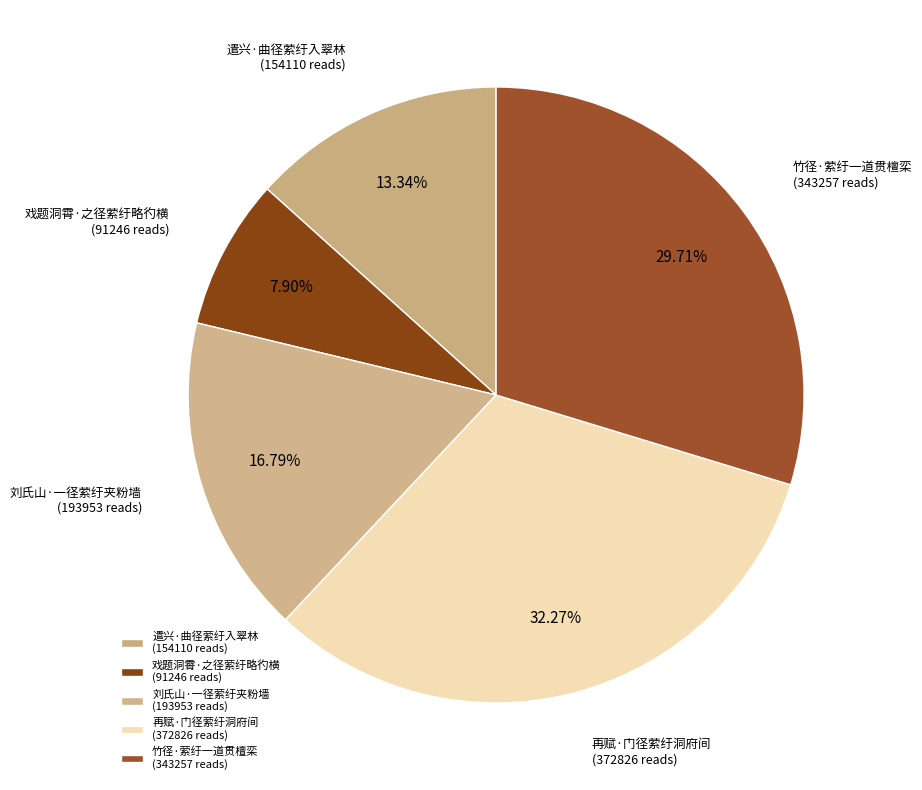

Count the number of slices in the pie.

5